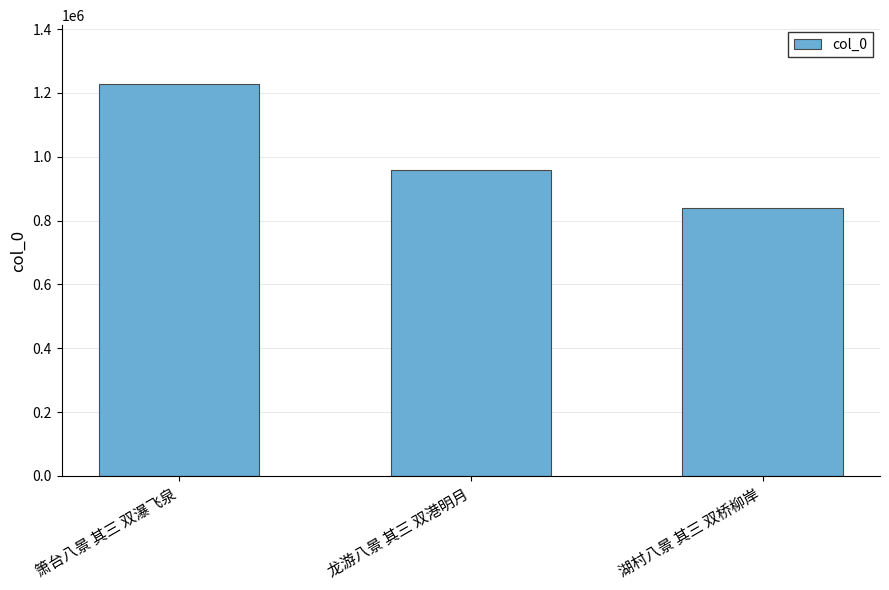

What is the sum of the values at 湖村八景 其三 双桥柳岸 and 箫台八景 其三 双瀑飞泉?

2067788